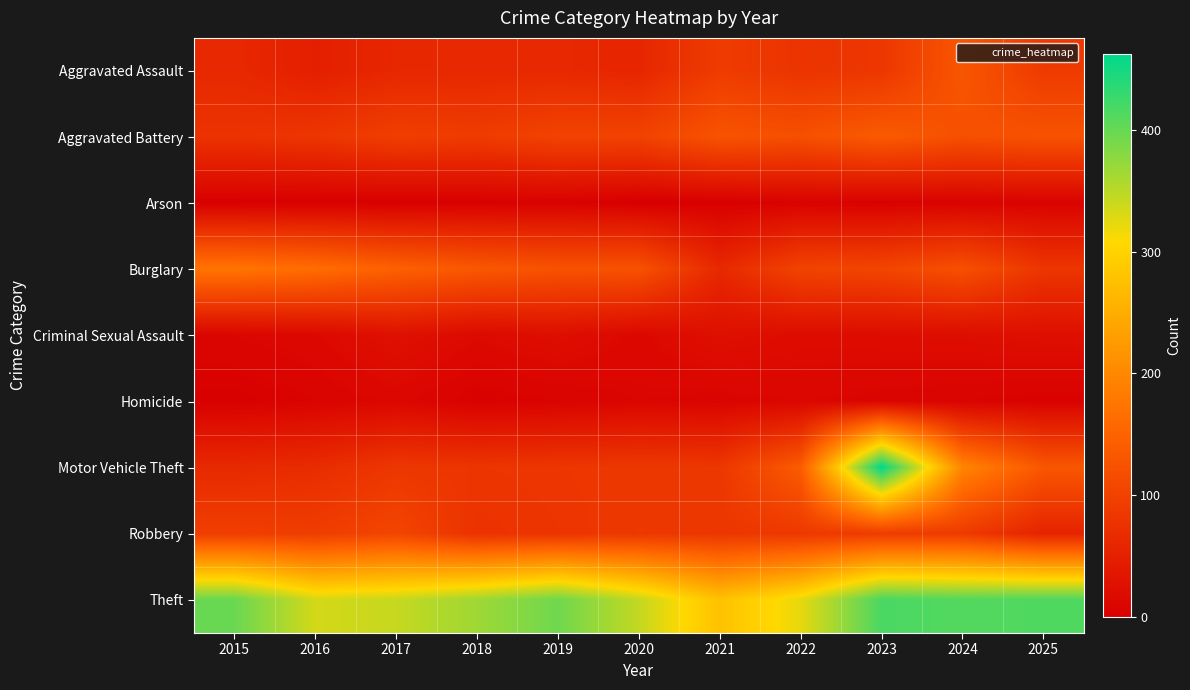

Between 2020 and 2015, which is larger?

2015